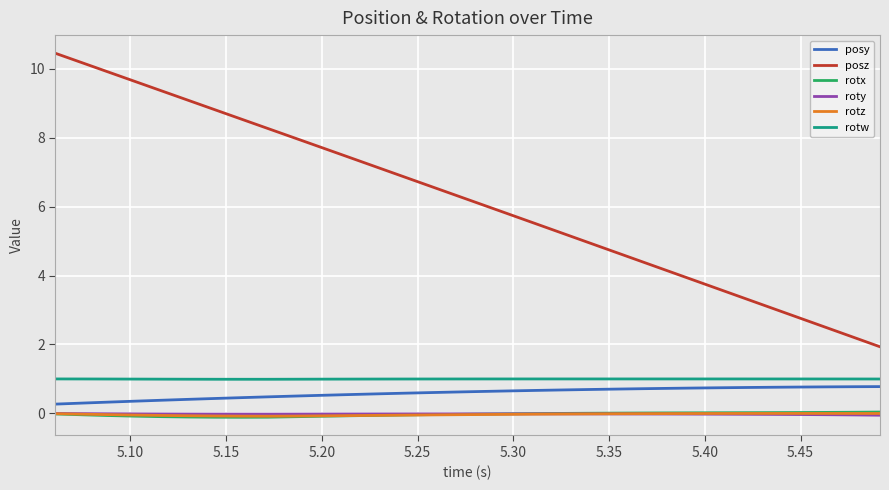

What is the highest value of the rotw series?

1.0